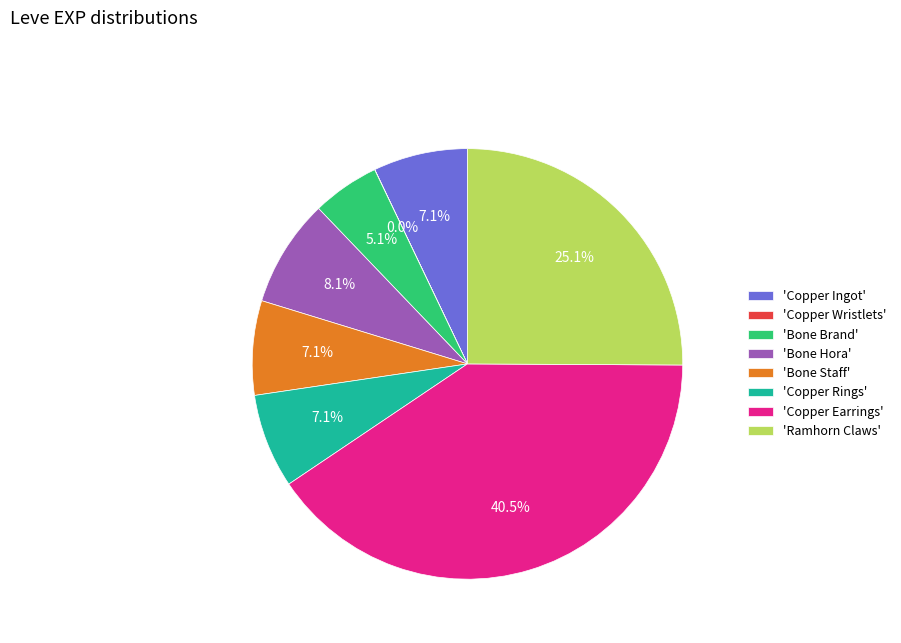

Combined, what portion of the pie is 'Copper Earrings' and 'Copper Rings'?

47.6%